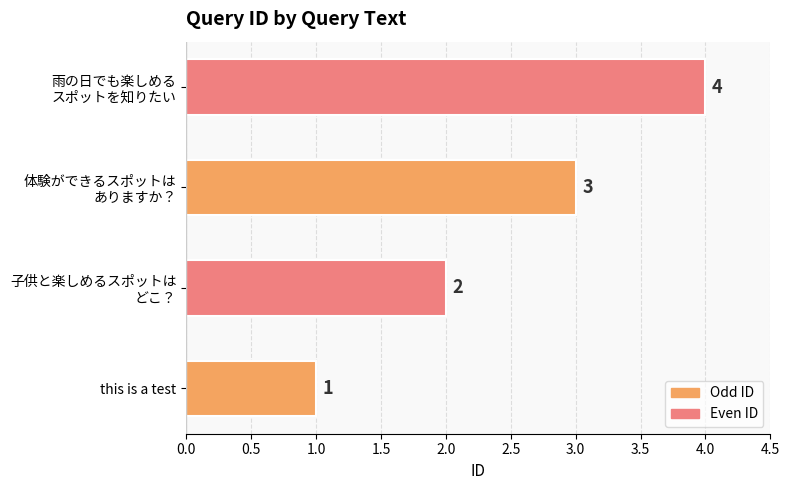

True or false: the data shows 1 at this is a test.

True